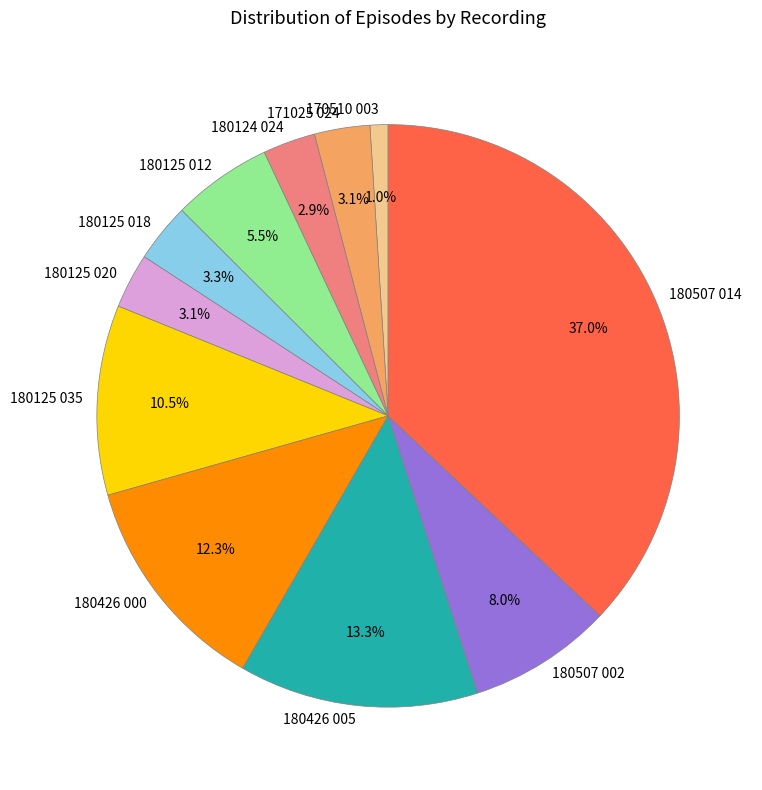

Does any single category account for the majority?

No